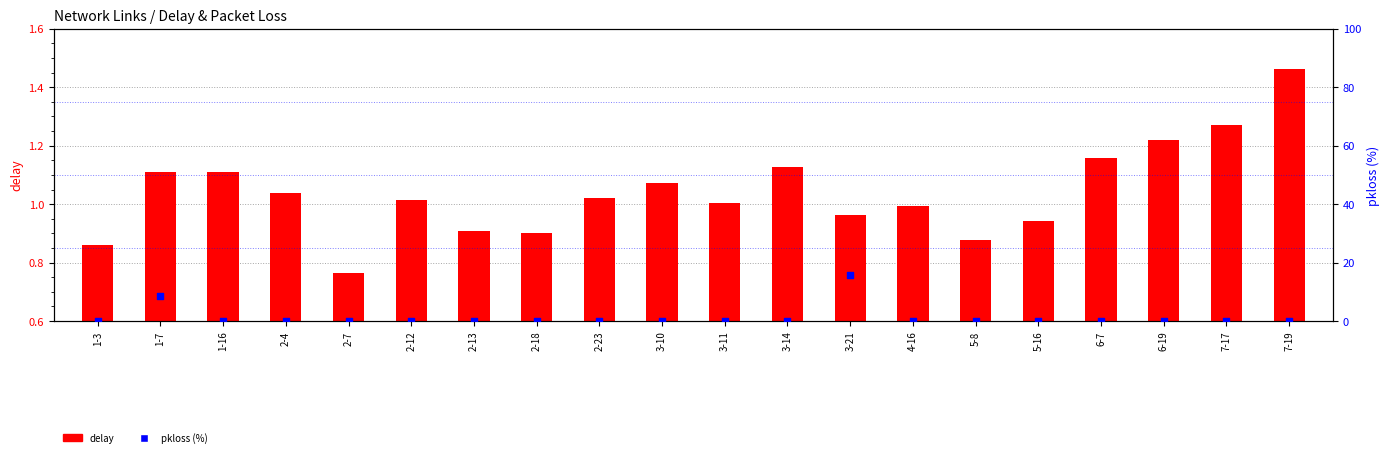

Is the value of delay at 7-17 greater than the value of pkloss (%) at 2-4?

Yes